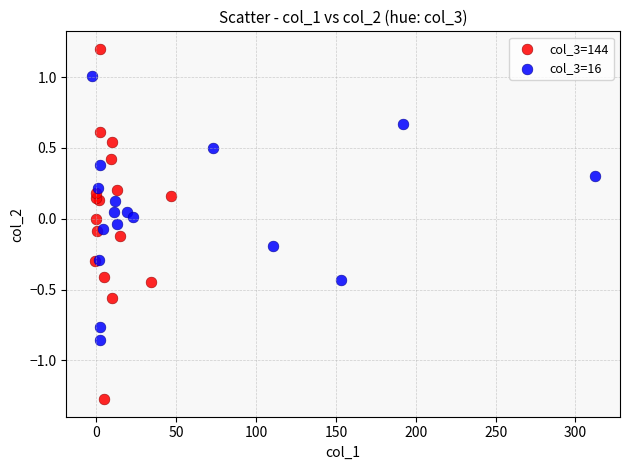

Which series reaches the minimum Y coordinate?

col_3=144